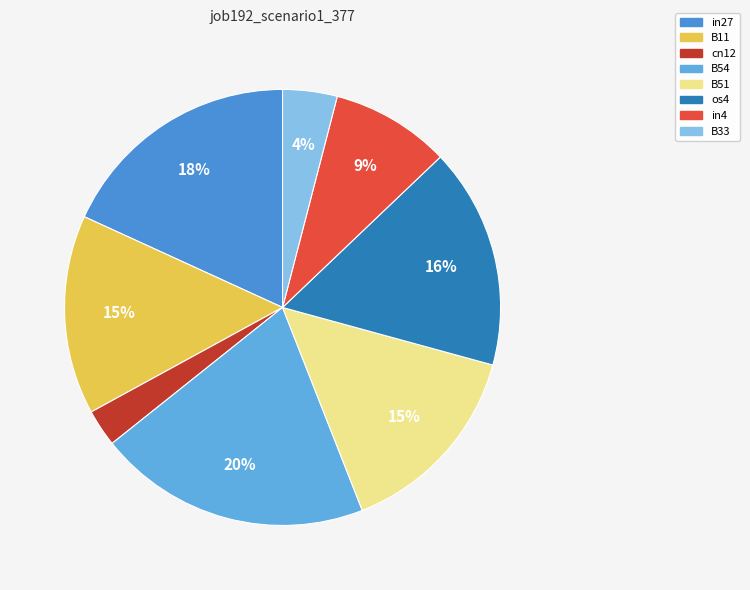

Is it true that in27 is 18% of the pie?

True